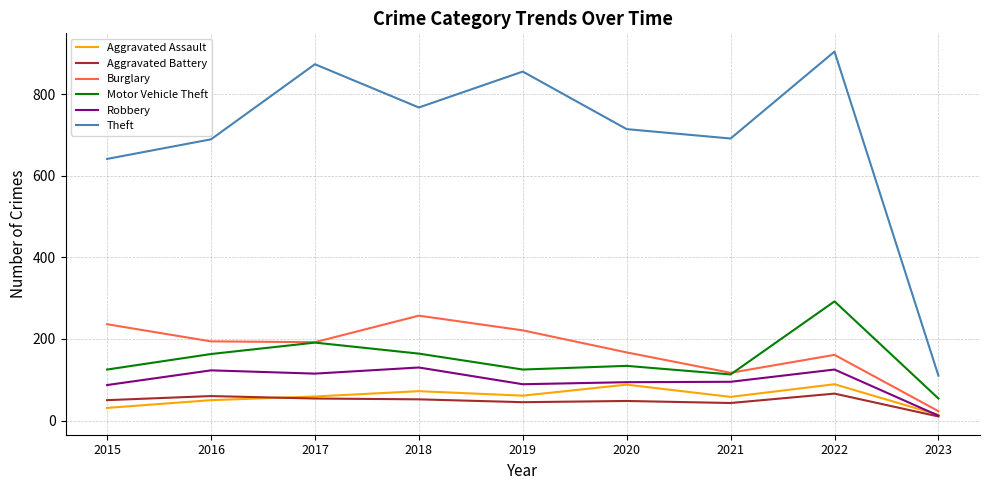

At which category is the sum across all series the highest?

2022